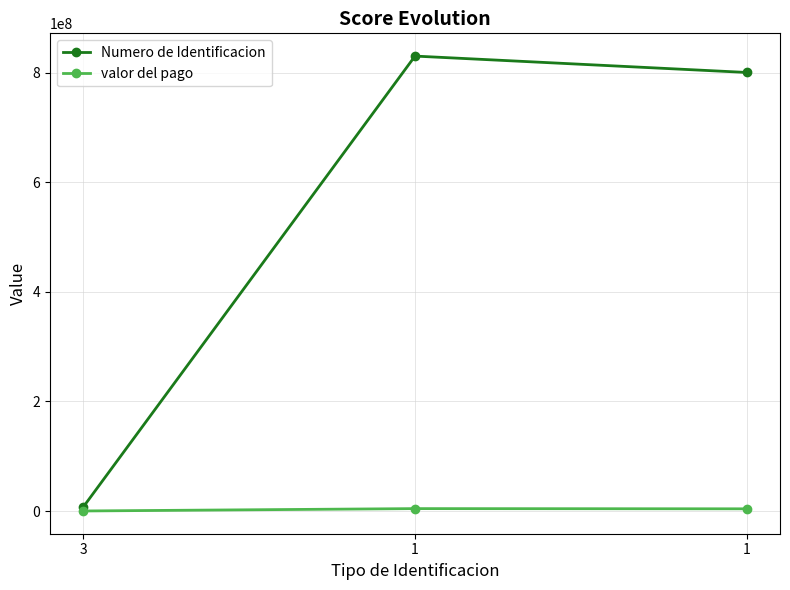

Between 1 and 3, which is larger?

1